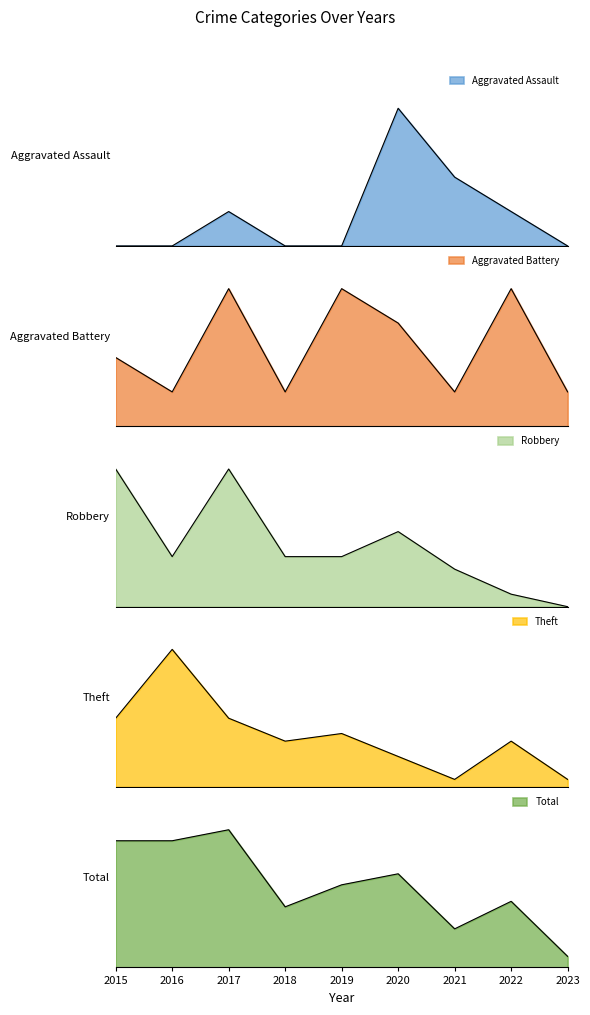

Which series has the largest total across all categories?

Total